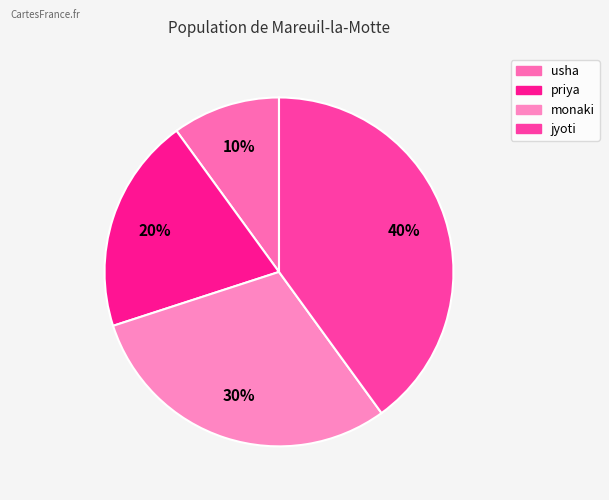

What is the smallest slice in the pie chart?

usha